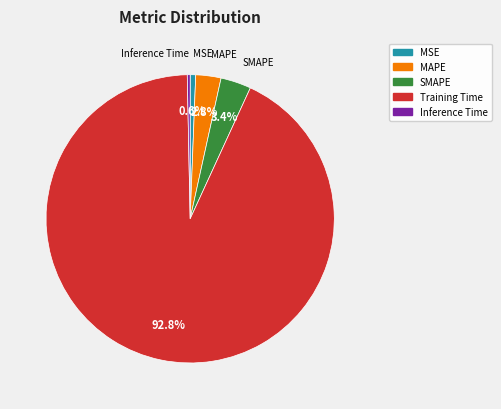

Which slice is the largest?

Training Time